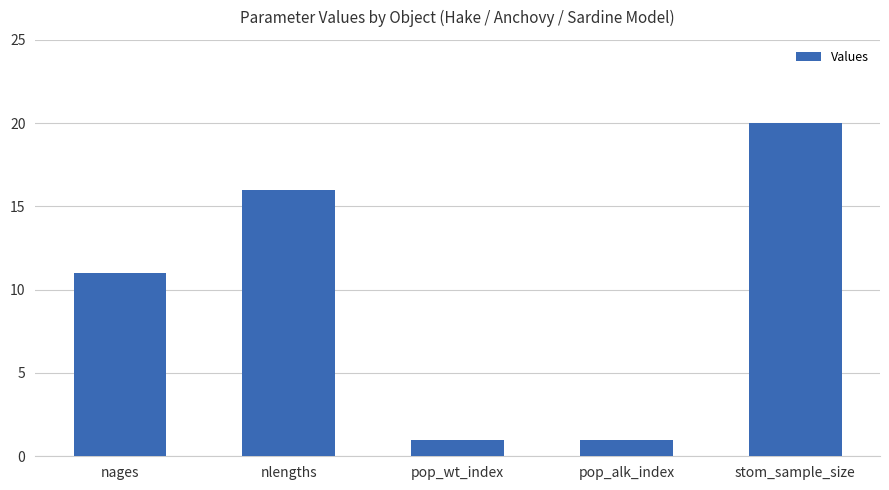

Which has a higher value, nlengths or pop_wt_index?

nlengths